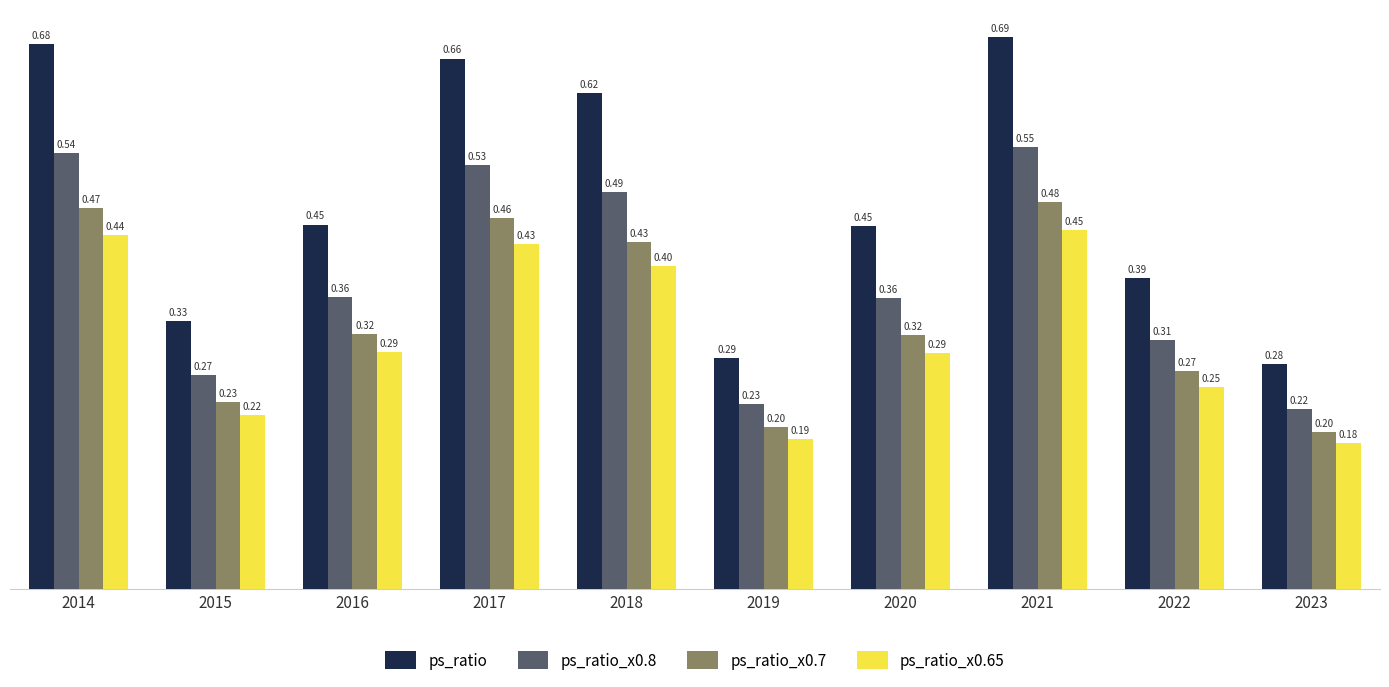

What is the minimum value for ps_ratio_x0.65?

0.2